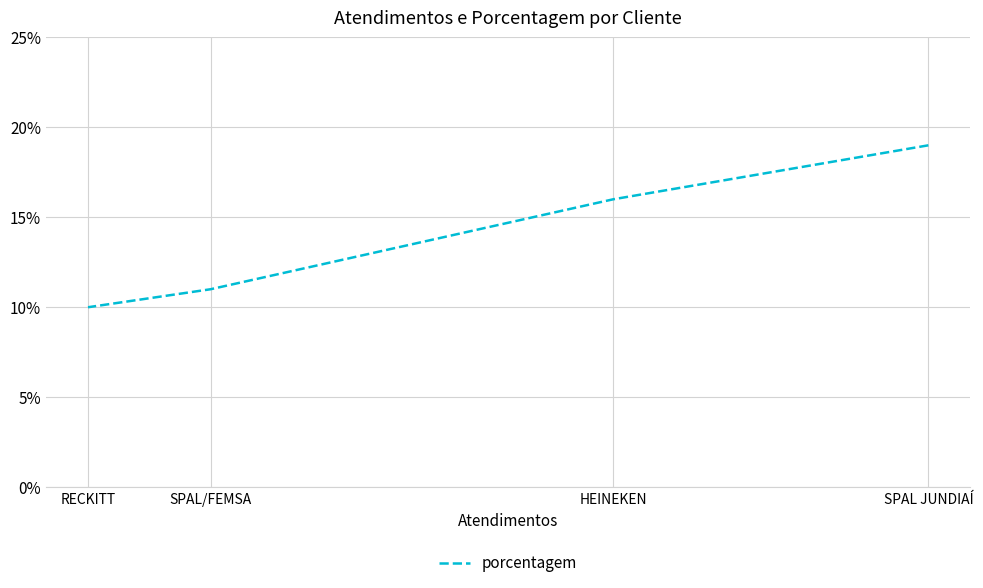

Rank the categories by value from lowest to highest.

RECKITT, SPAL/FEMSA, HEINEKEN, SPAL JUNDIAÍ